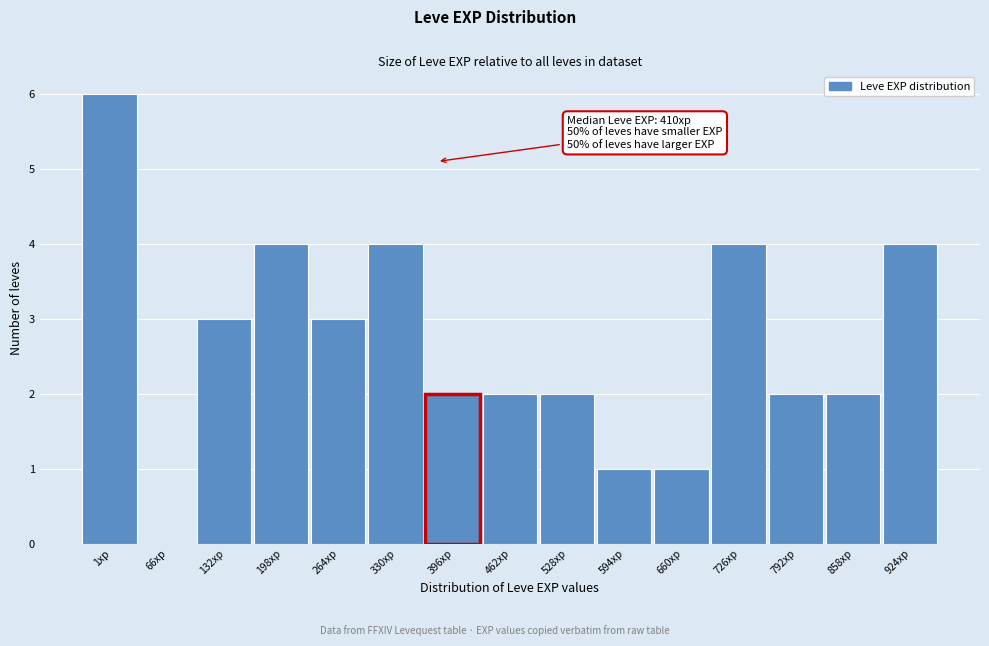

Reading left to right, extract all data points from this chart.

1xp=6	66xp=0	132xp=3	198xp=4	264xp=3	330xp=4	396xp=2	462xp=2	528xp=2	594xp=1	660xp=1	726xp=4	792xp=2	858xp=2	924xp=4